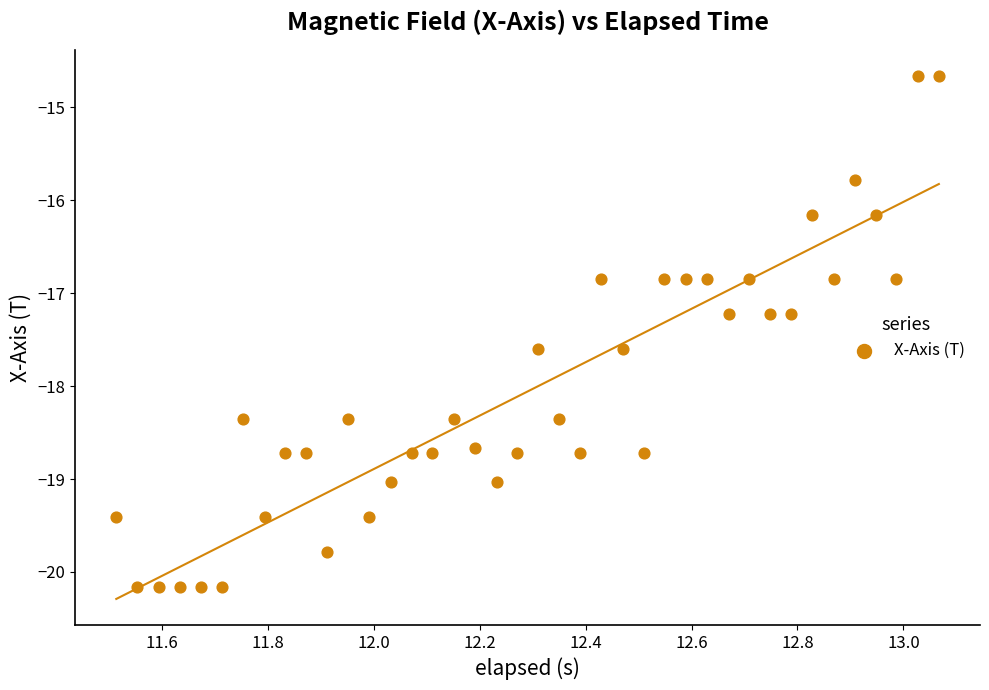

What is the range of Y values (max minus min)?

5.5